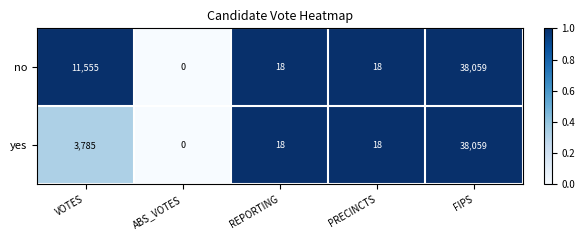

How many values in the no series are below 18?

1